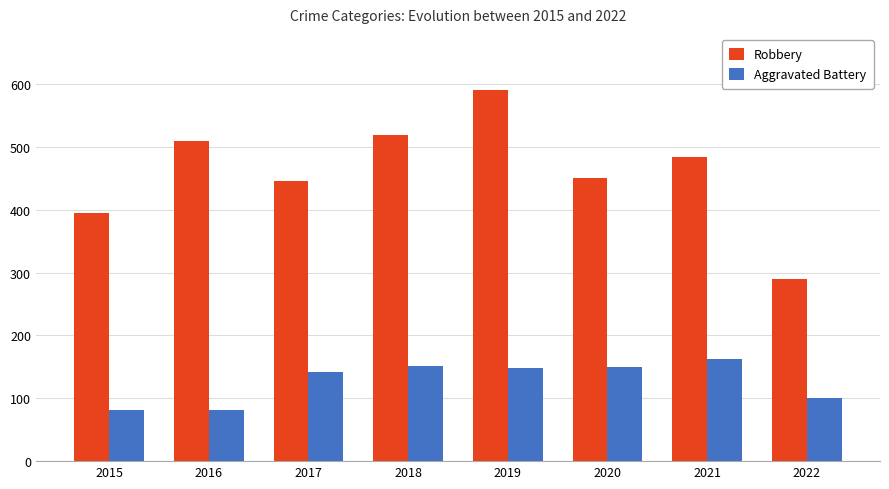

Read the Aggravated Battery value at 2018, to the nearest 5.

150